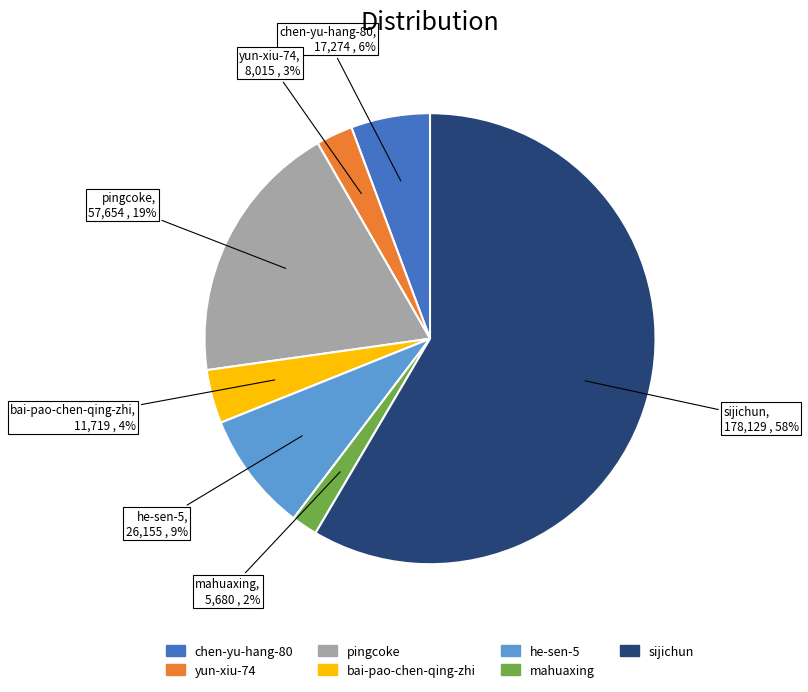

To the nearest percent, what is the average slice percentage?

14%